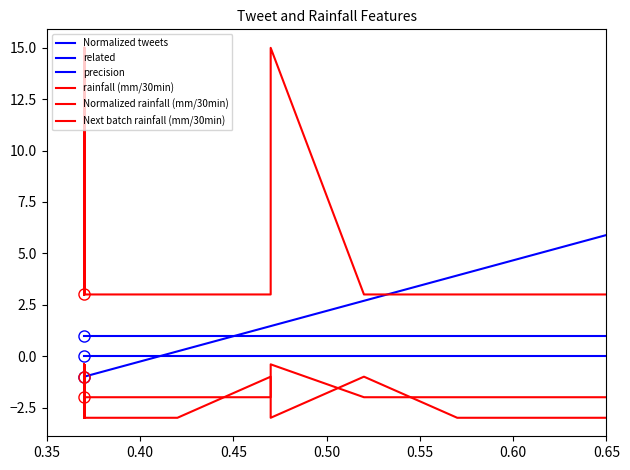

How many data points in Next batch rainfall (mm/30min) are above -3?

10